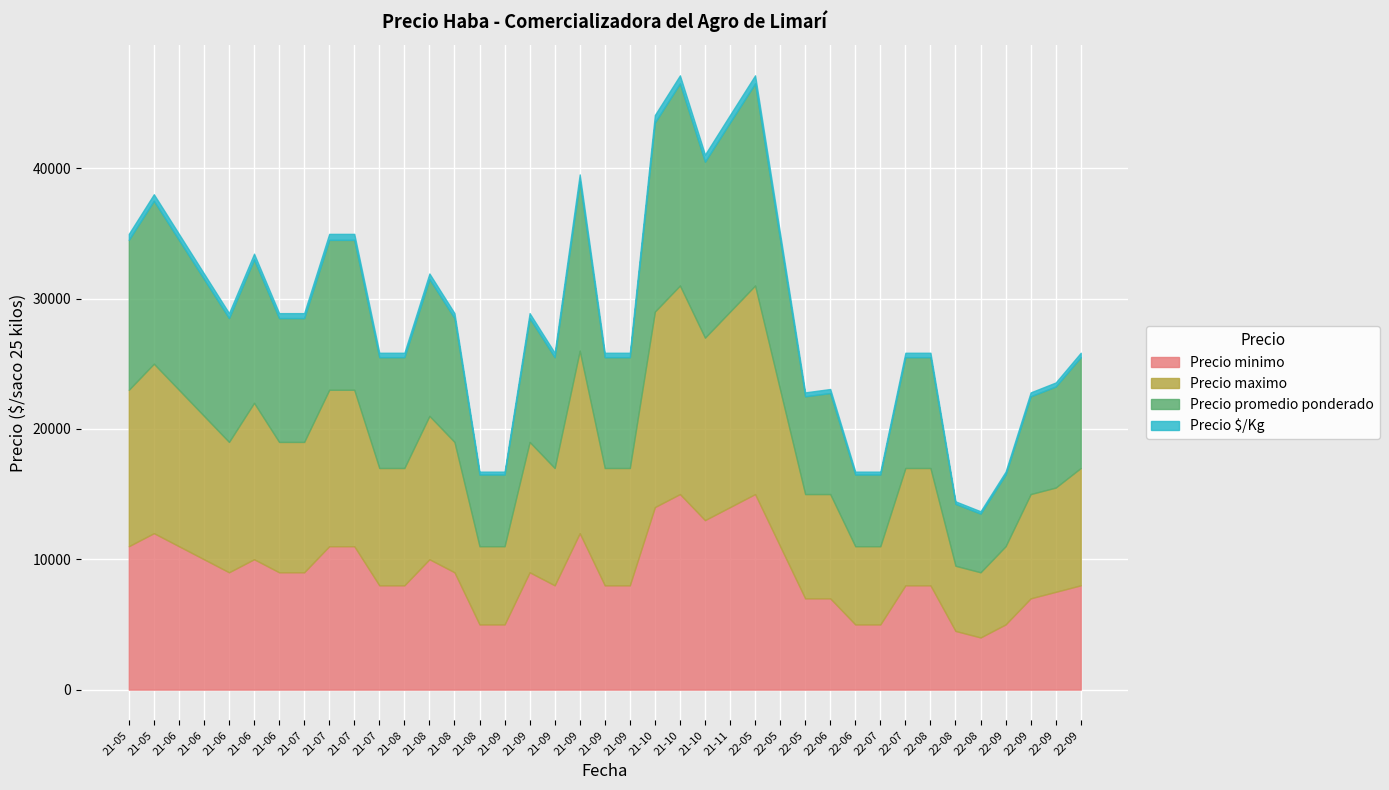

Which series has the largest total across all categories?

Precio maximo